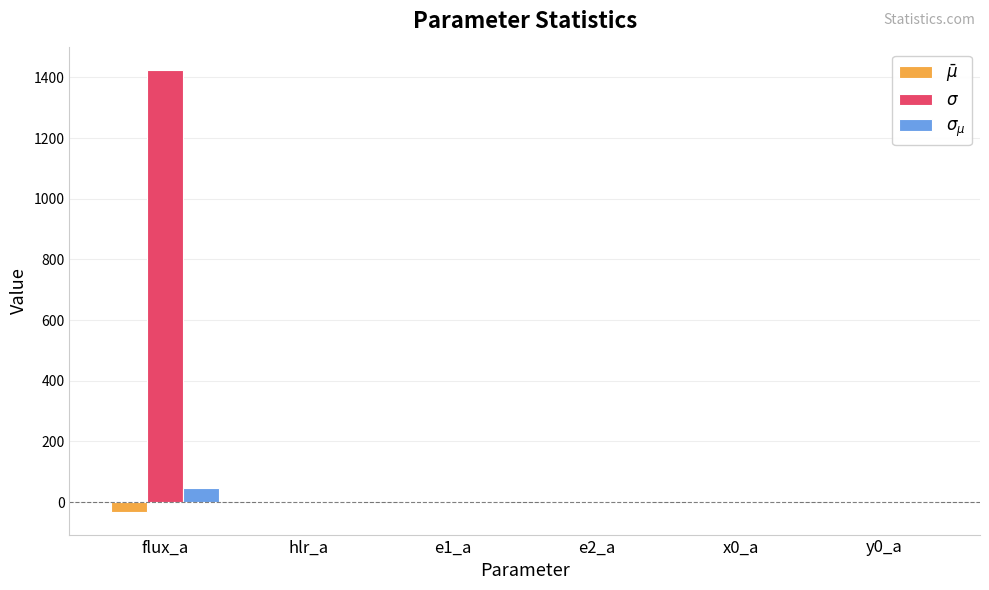

Which label corresponds to the largest value in the chart?

flux_a